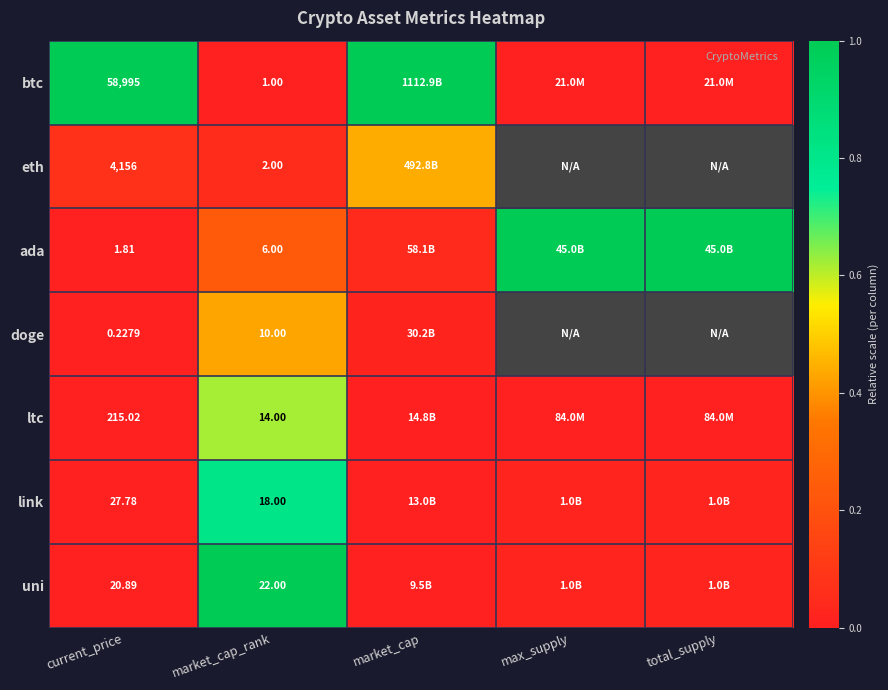

Count the number of data series in this chart.

7